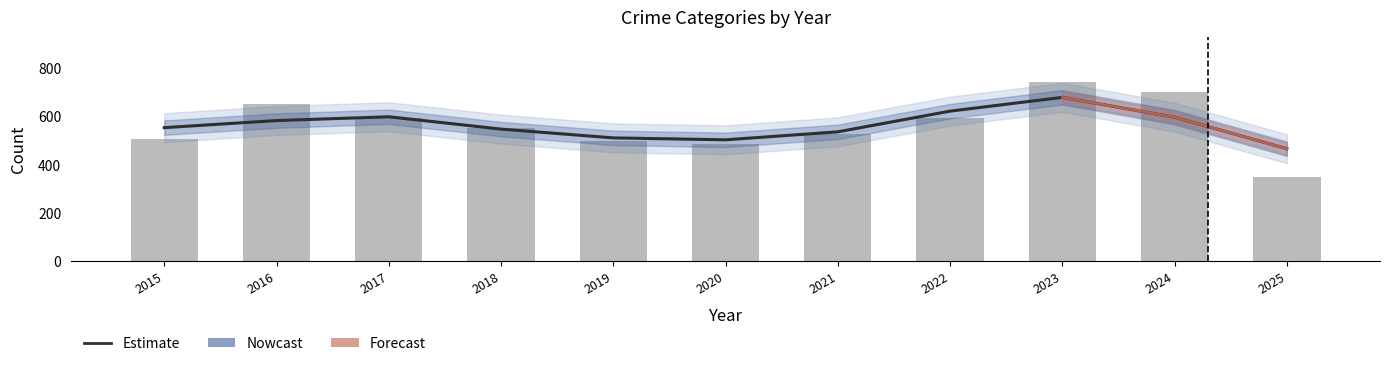

What is the sum of all Estimate values?

6191.0